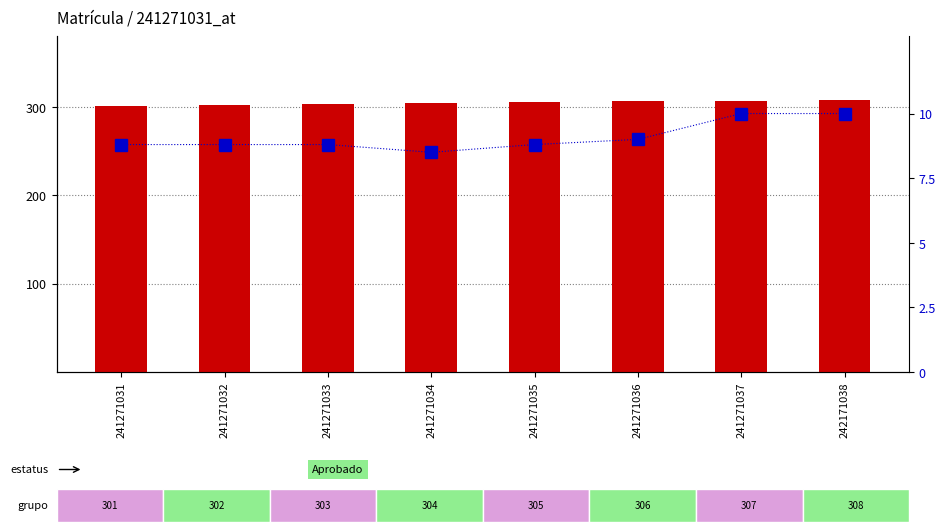

True or false: Grupo has a value of 126.7 at 241271035.

False